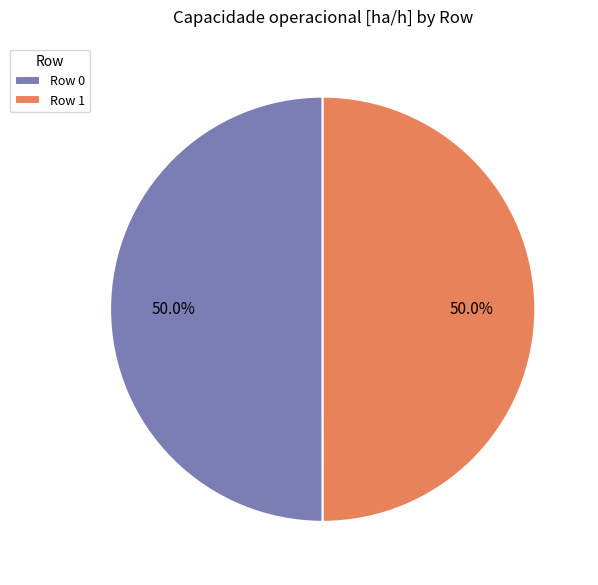

How many slices are in this pie chart?

2